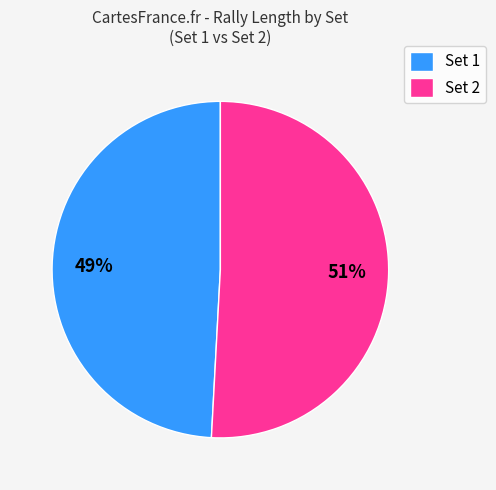

To the nearest percent, what portion does Set 1 represent?

49%